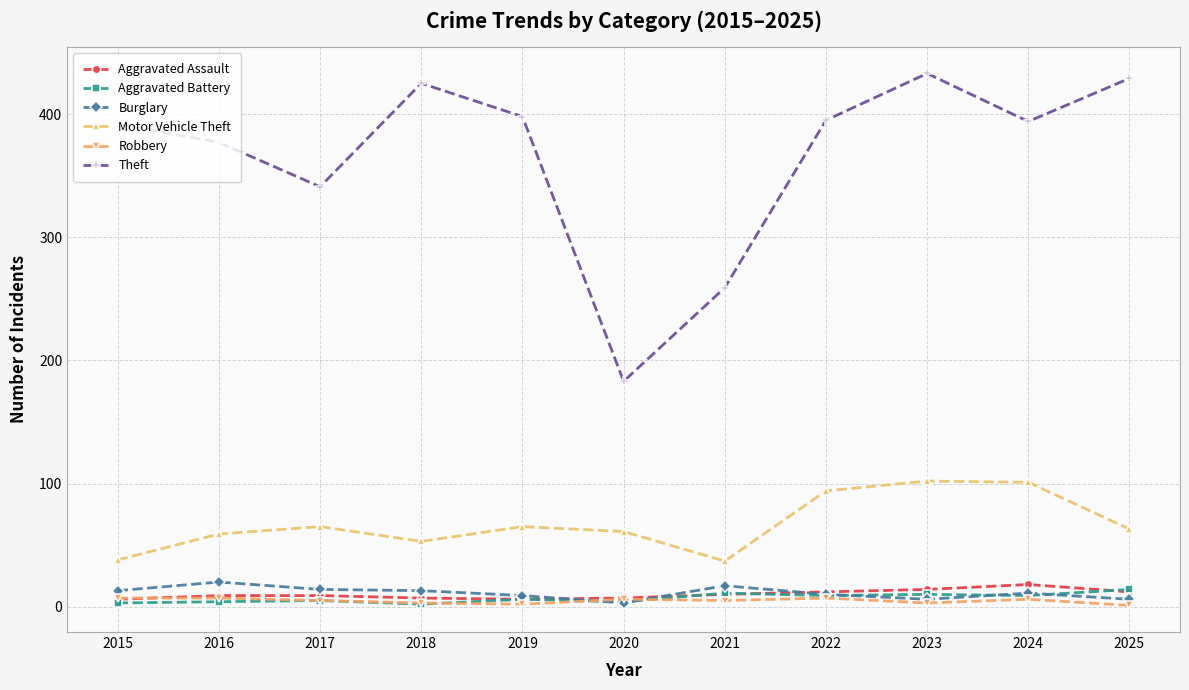

True or false: Motor Vehicle Theft and Burglary intersect in this chart.

False